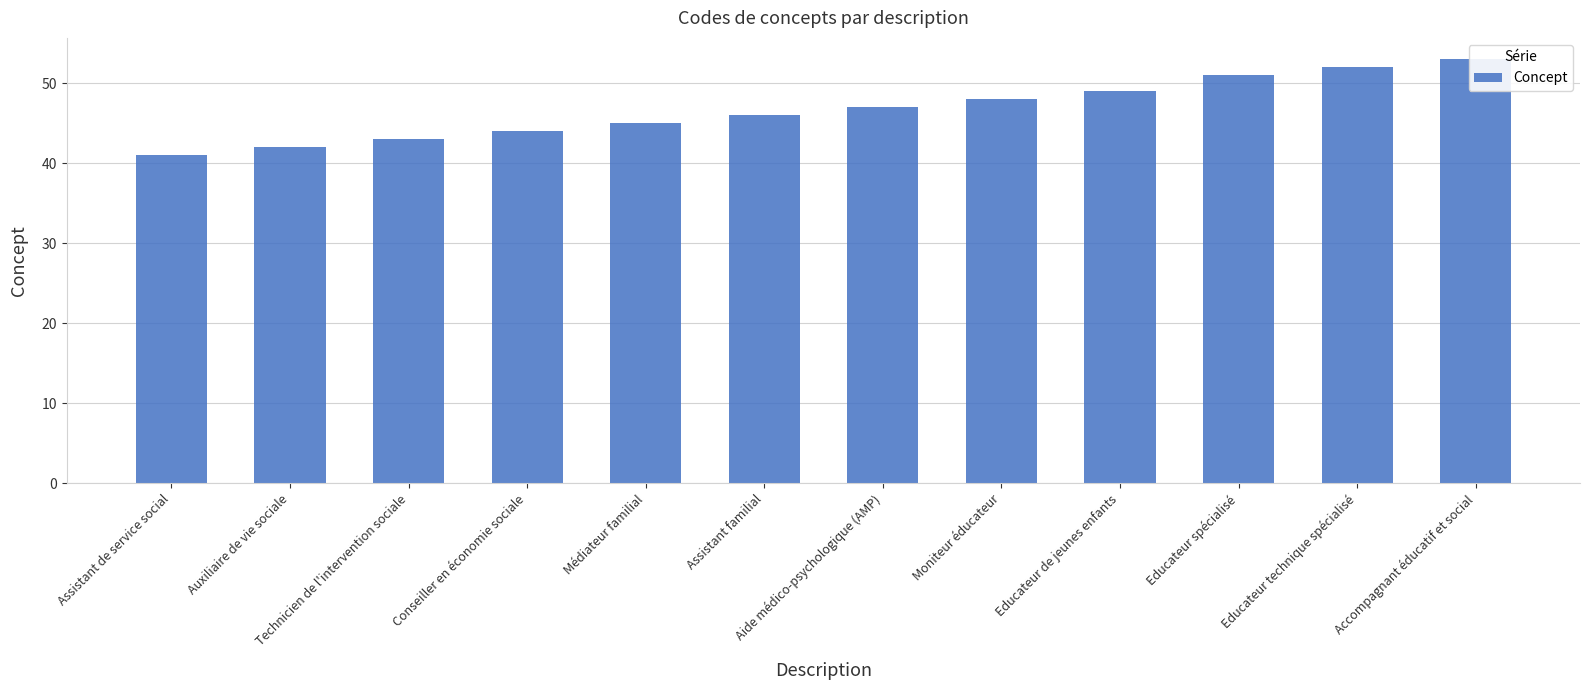

What is the value of the 10th bar from the left?

51